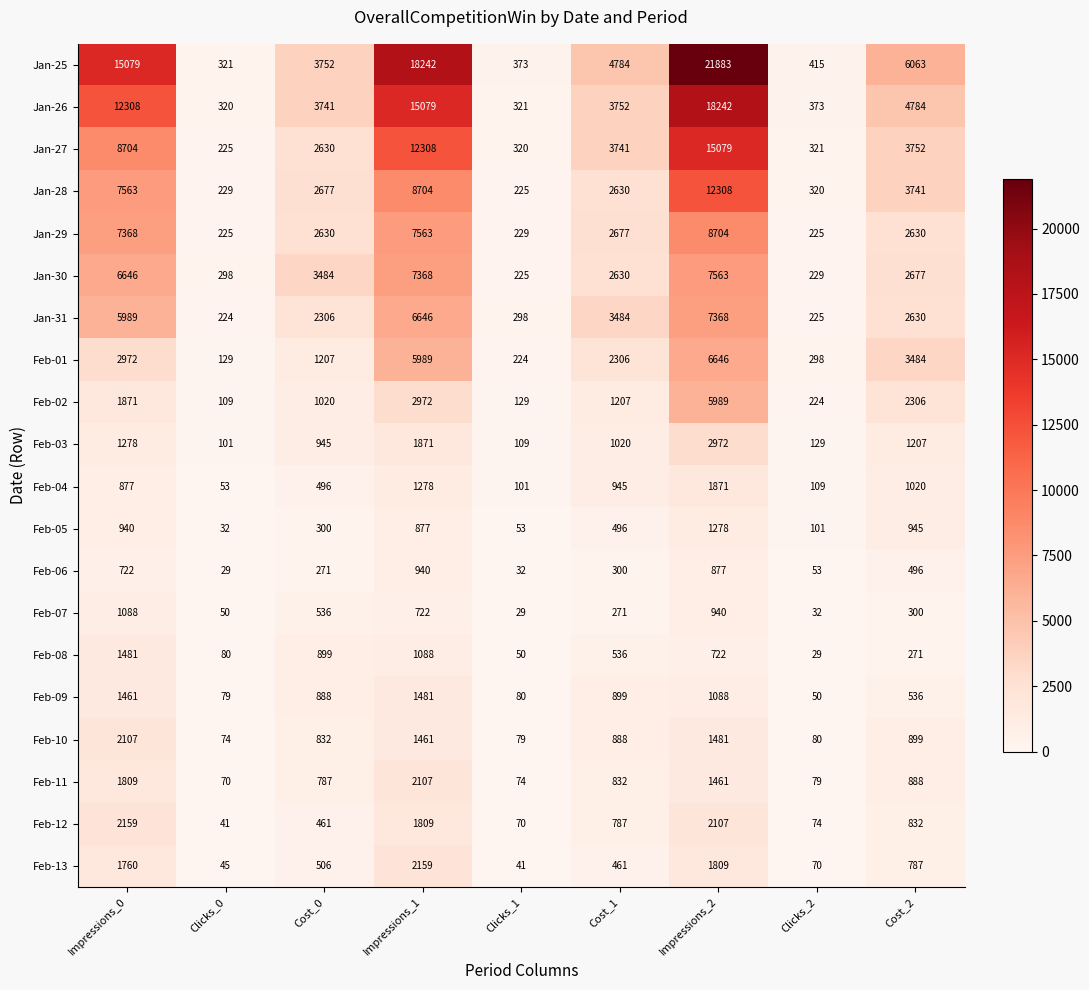

Where does the Feb-08 series first go above 536?

Impressions_0